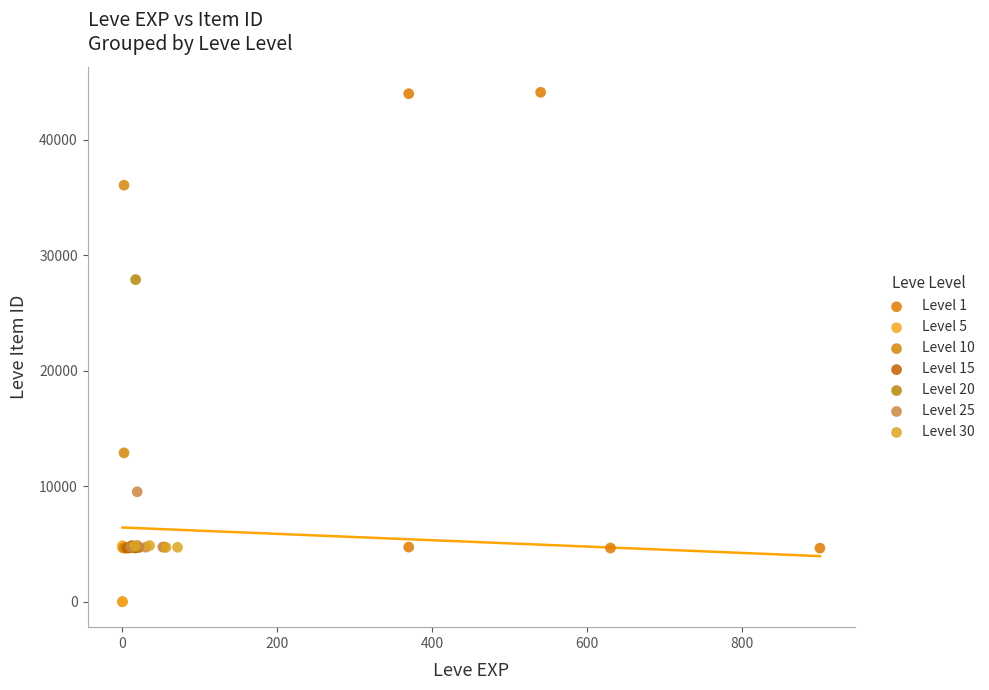

Which series has the widest spread of Y values?

Level 1